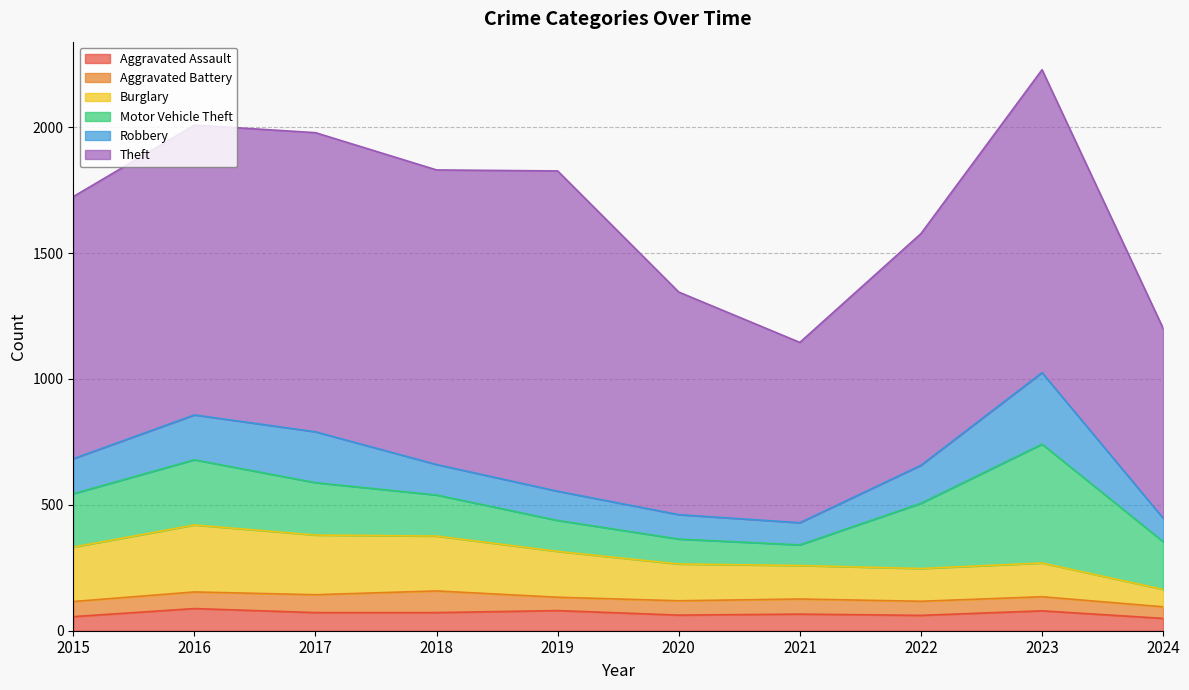

How many values in the Theft series exceed 1151?

4